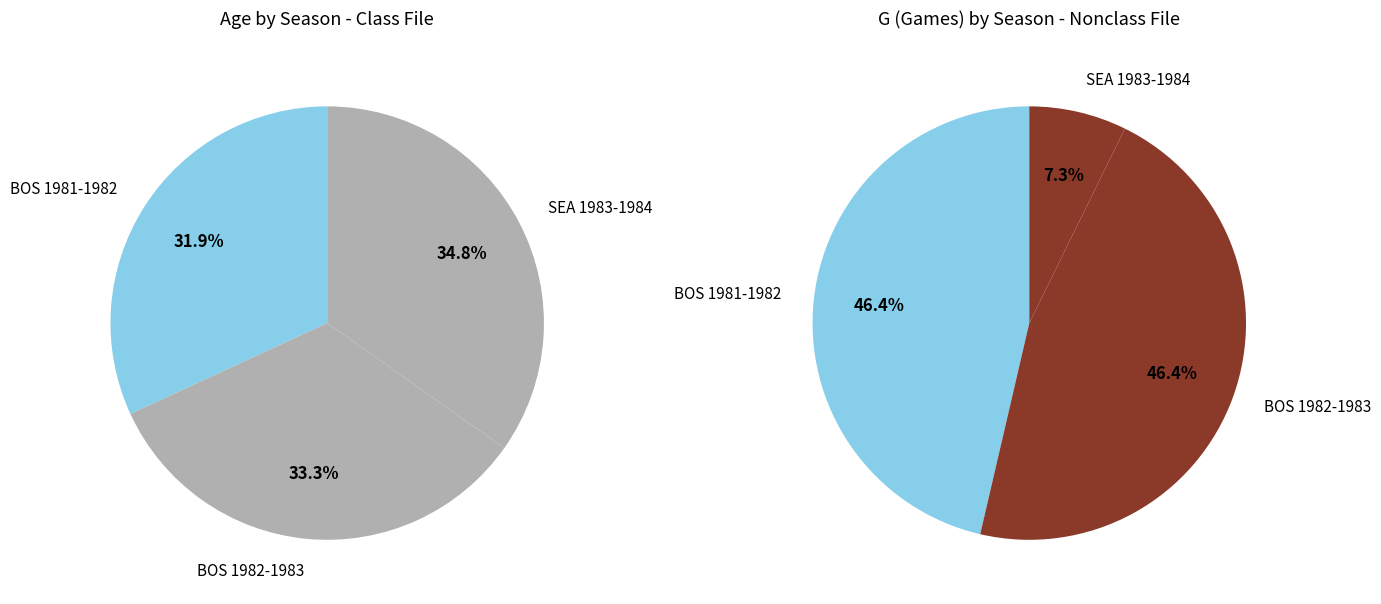

Does BOS 1981-1982 account for over 50% of the chart?

No